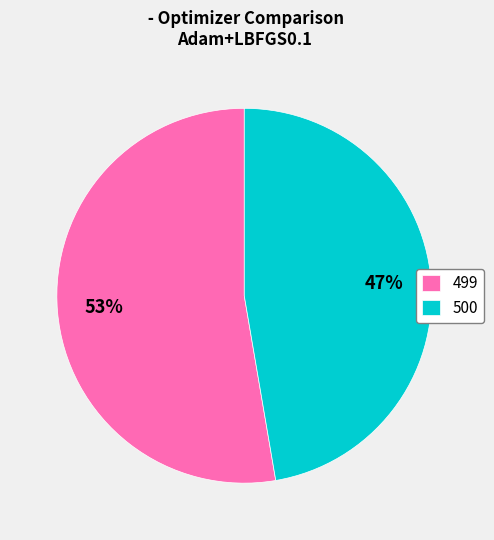

Rank the categories by value from lowest to highest.

500, 499